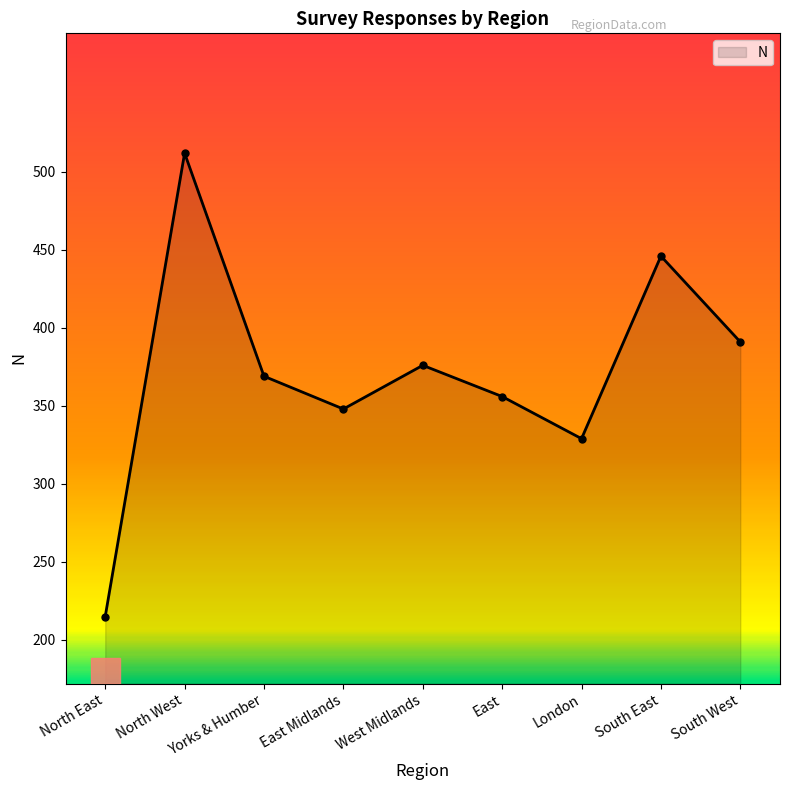

True or false: the data has more than 1 interior local peaks.

True